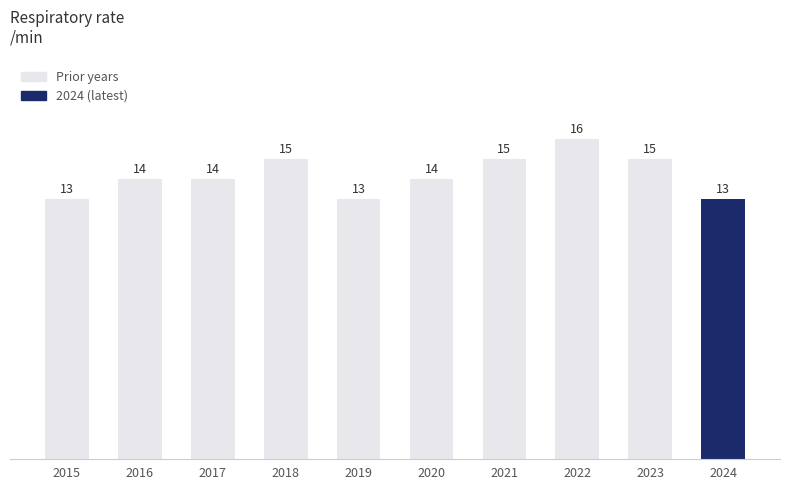

What is the sum of the values at 2016 and 2023?

29